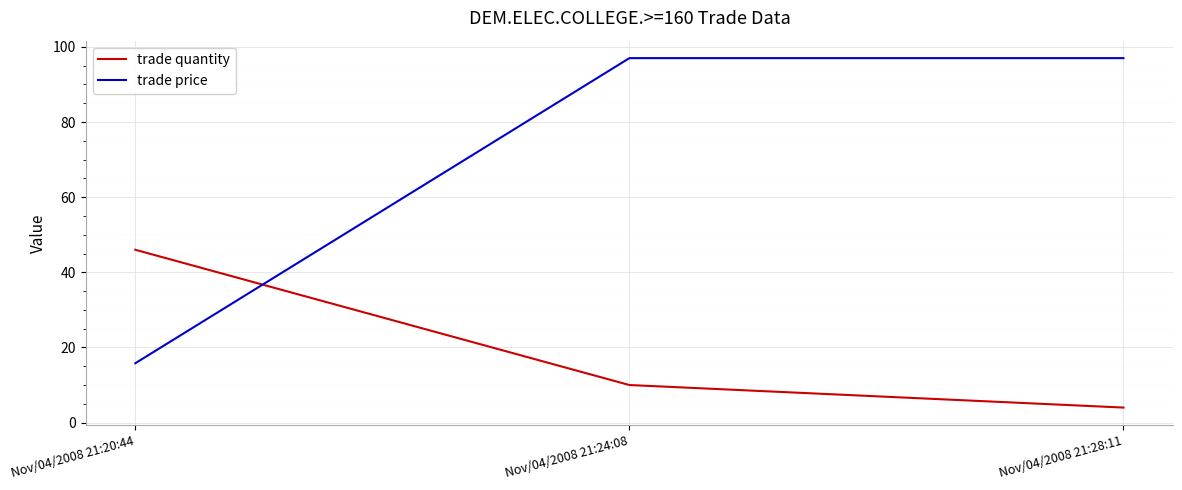

What is the smallest value displayed?

4.0